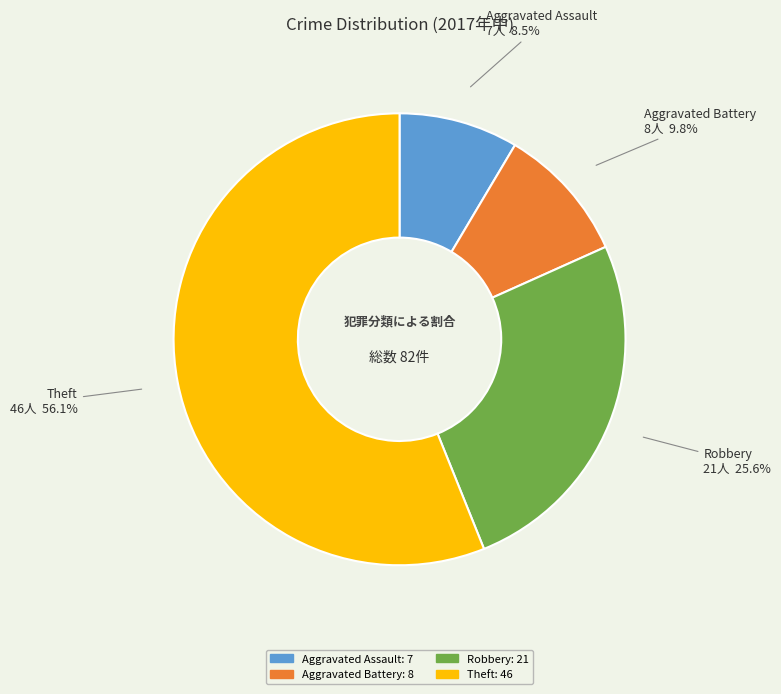

To the nearest percent, what is the difference between the Aggravated Battery and Theft slice percentages?

46%